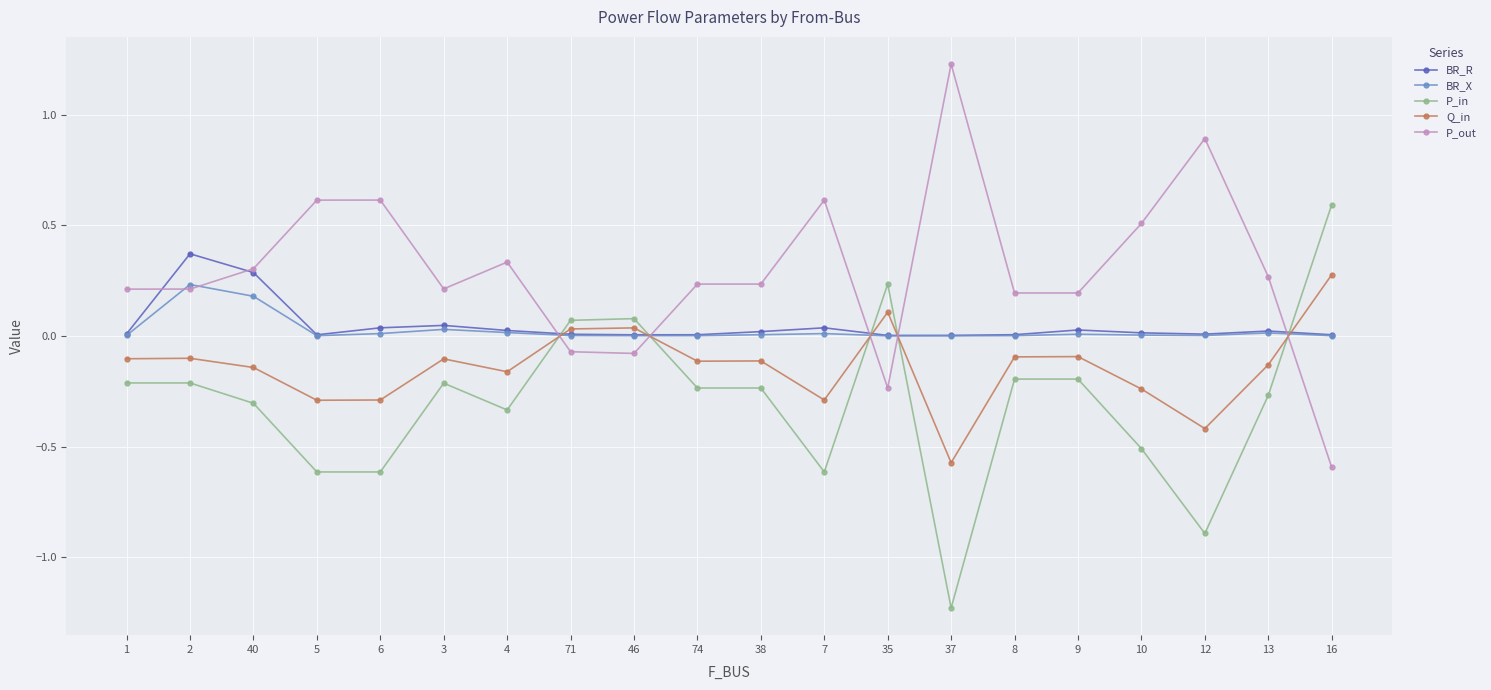

The Q_in series shows 0.0 at 71. True or false?

True